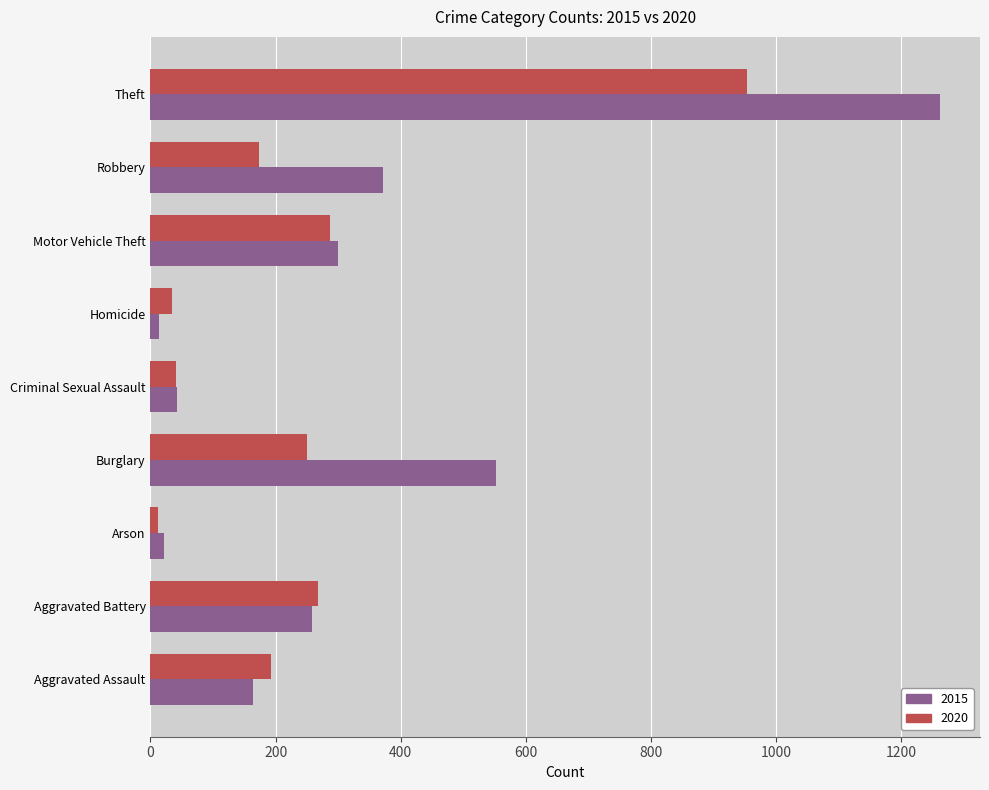

Which category has the highest value across all series?

Theft